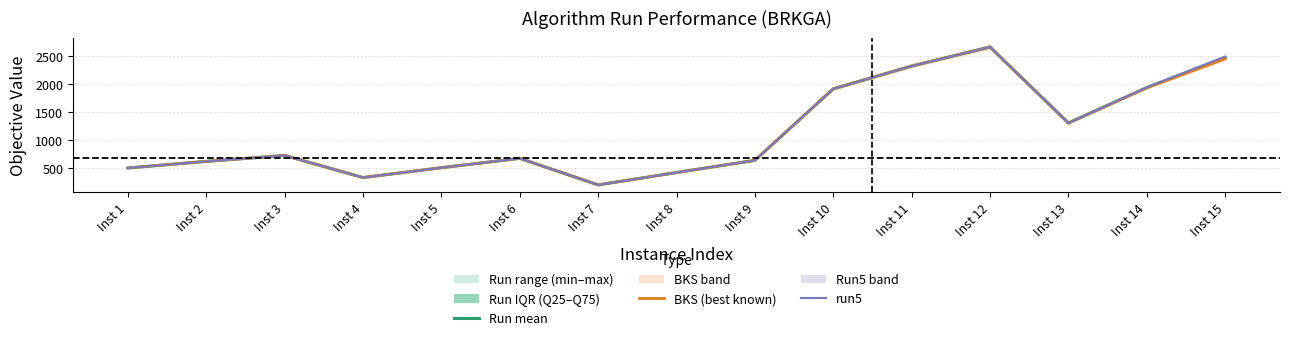

In Run mean, how many points are higher than both neighbors (excluding endpoints)?

3